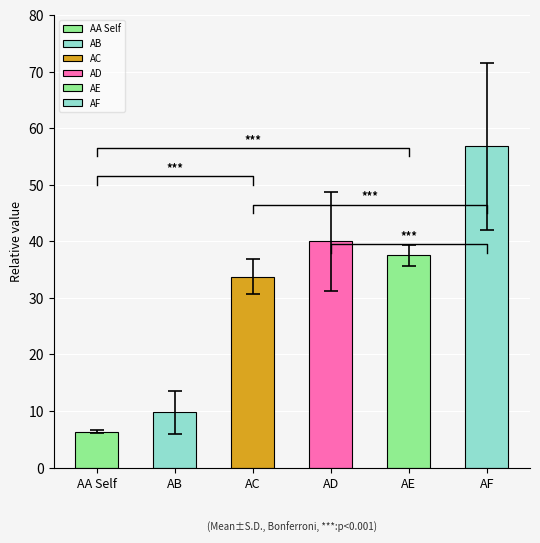

Does the chart contain stacked bars?

No